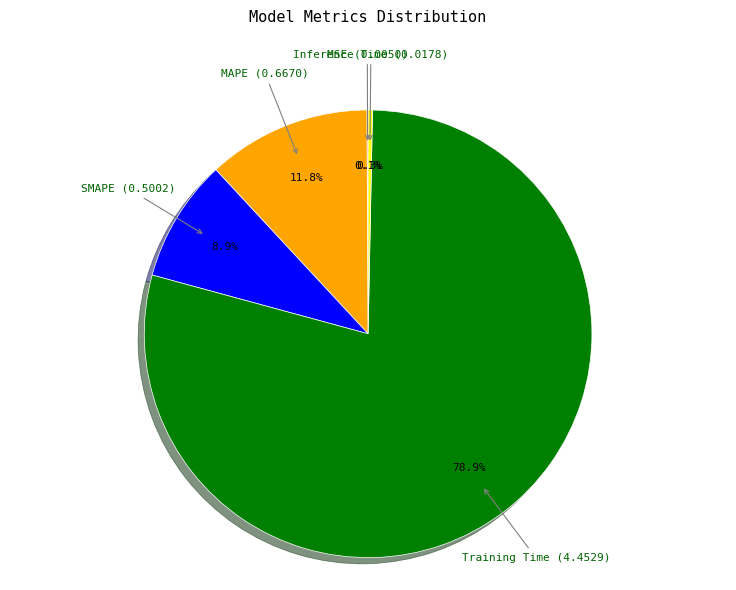

Is there any slice that represents more than half of the pie?

Yes